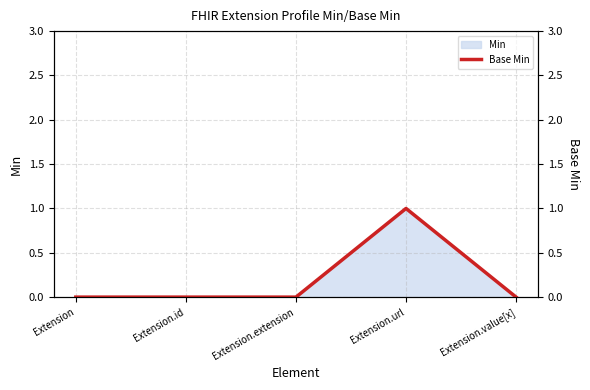

What is the difference between the values at Extension.url and Extension?

1